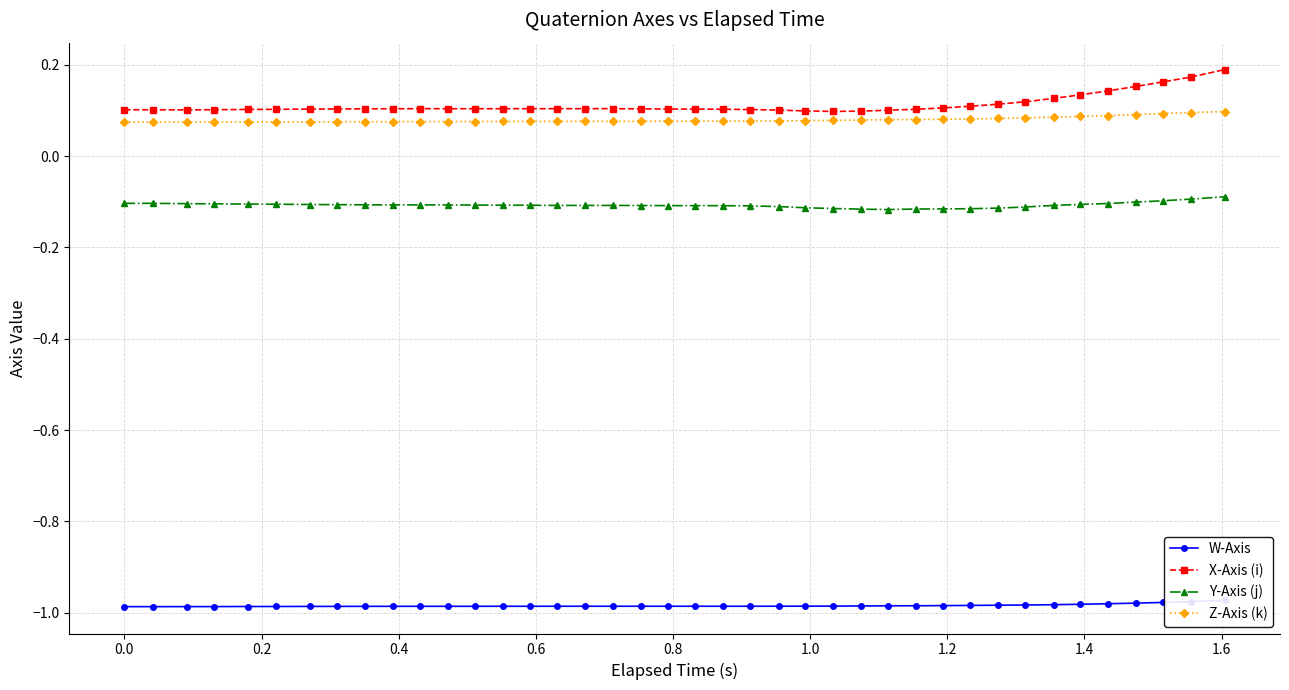

True or false: X-Axis (i) and Y-Axis (j) intersect in this chart.

False